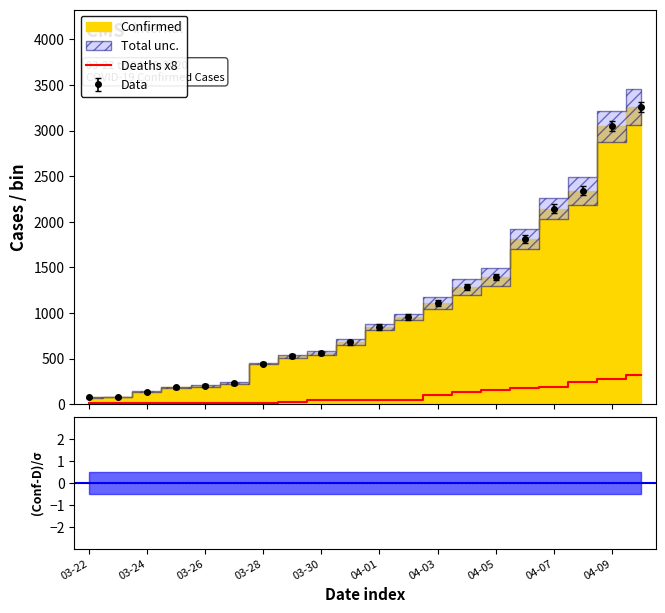

What is the difference between the second highest and minimum values?

264